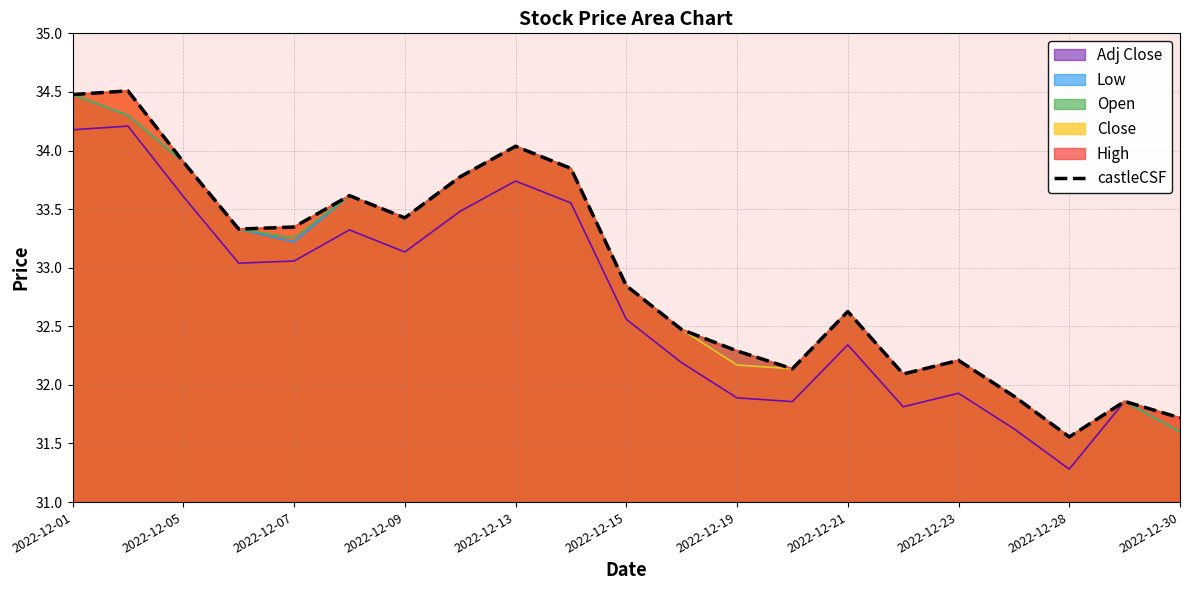

What is the value of the 19th point from the left?

31.6